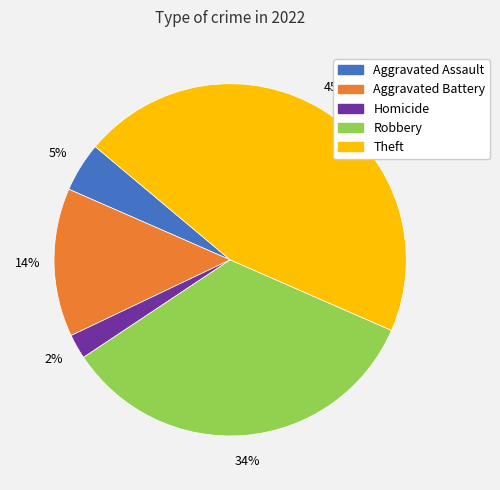

Is there a majority slice in this chart?

No